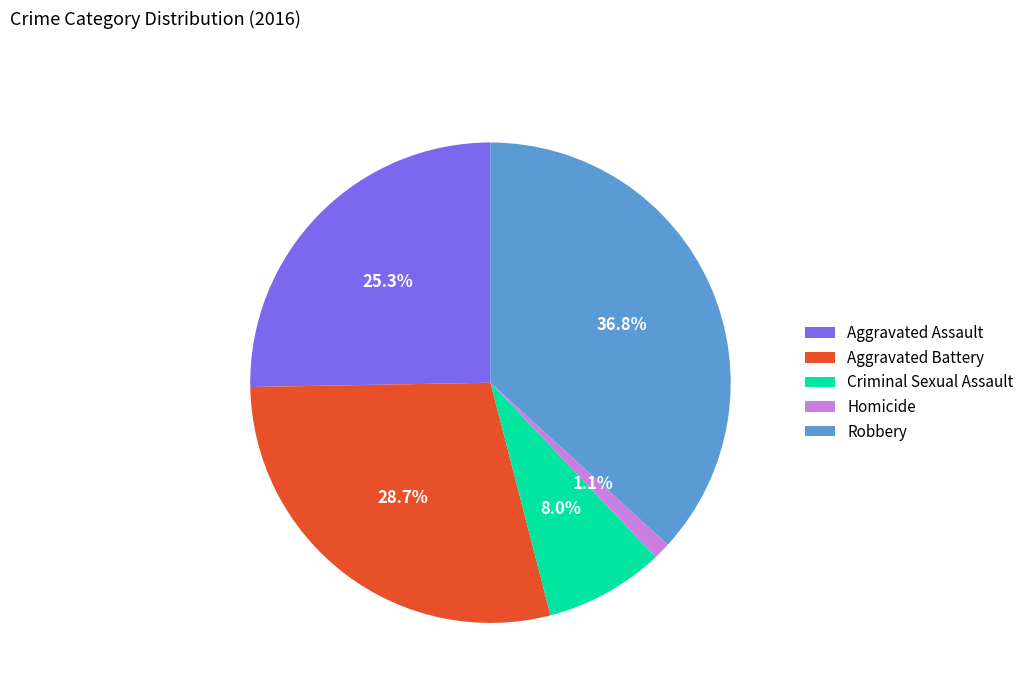

Is it true that Aggravated Assault is 25% of the pie?

True